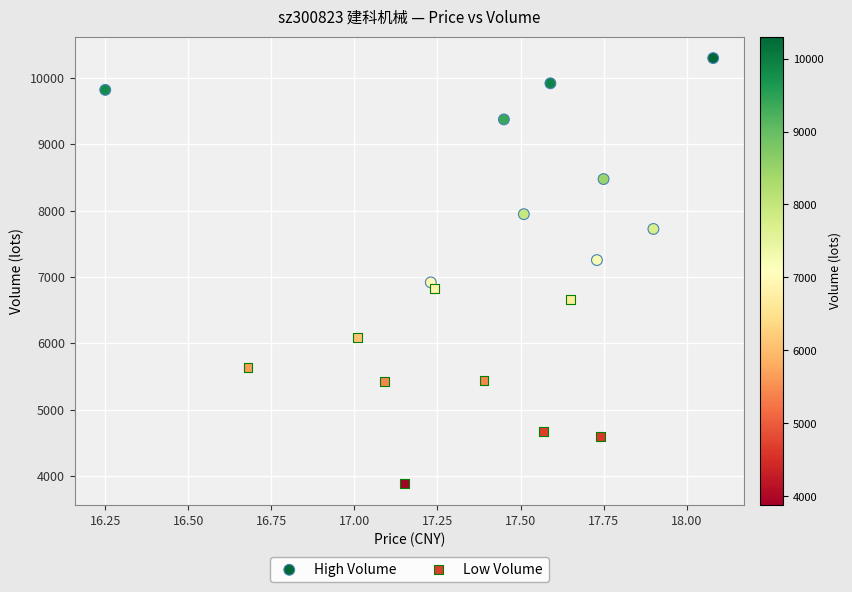

Which series contains the highest Y value?

High Volume